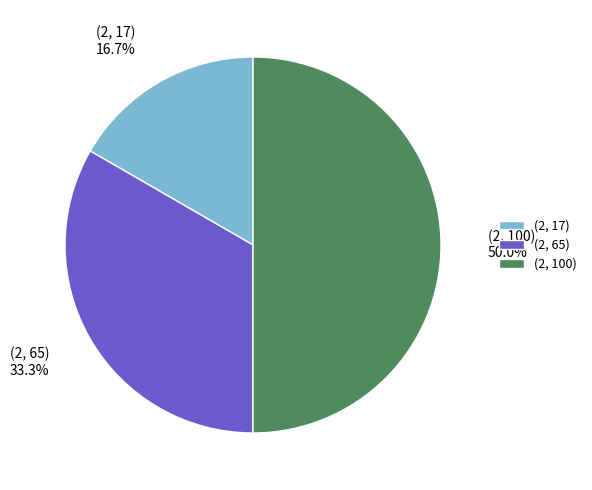

To the nearest percent, what is the combined percentage of (2, 65) and (2, 17)?

50%